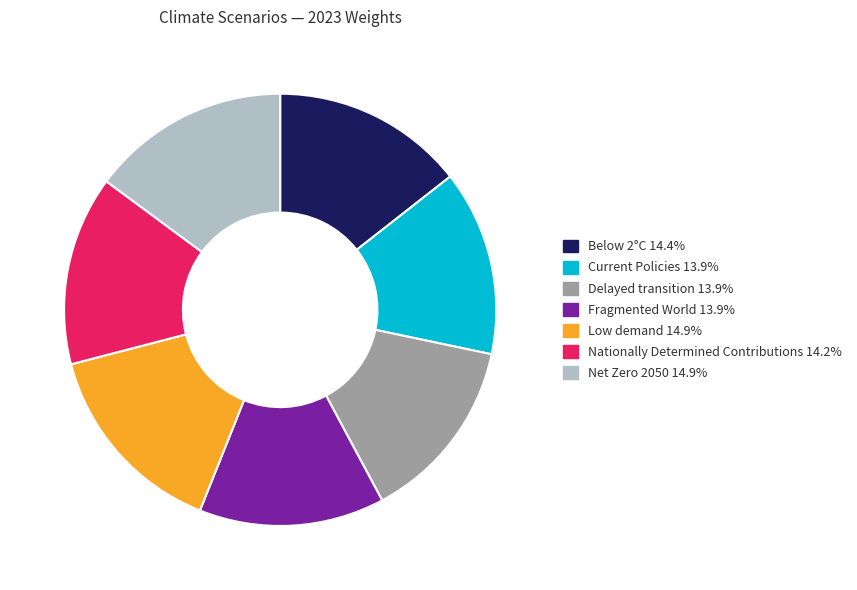

Does Low demand represent more than half of the total?

No